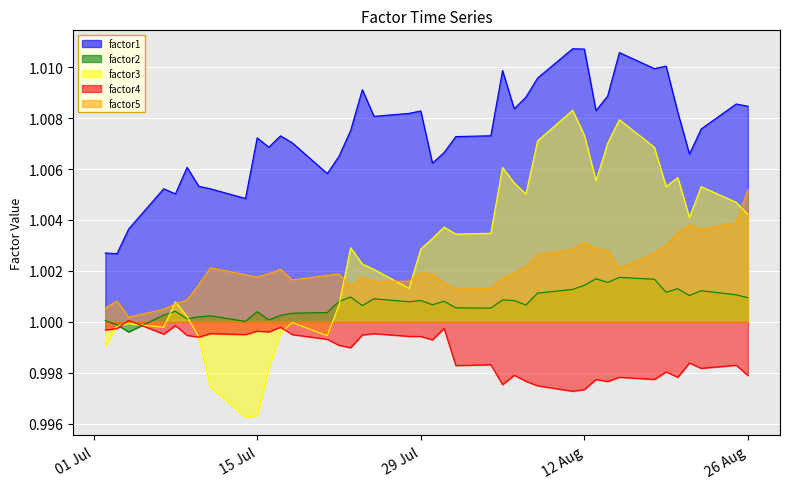

What is the sum of all factor4 values?

40.0